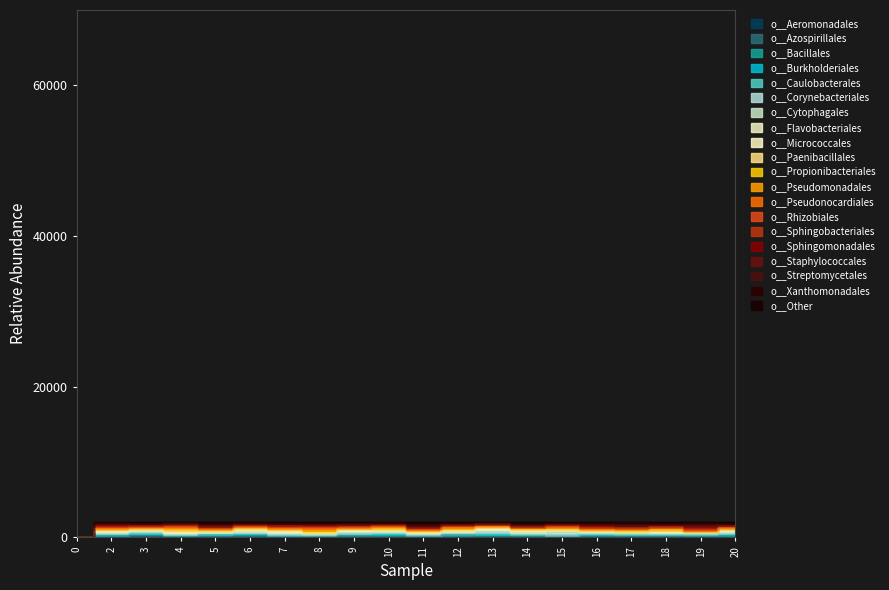

Reading right to left, list all the values displayed in this chart.

Column1: 2000.0	1999.0	2000.0	2000.0	1999.0	1999.0	2000.0	2000.0	2000.0	2000.0	2000.0	2000.0	1998.0	2000.0	1999.0	1998.0	1998.0	1998.0	1998.0	0.0
Column2: 1933.6	1921.9	1947.6	1960.5	1946.2	1947.6	1915.3	1912.3	1924.3	1951.3	1952.6	1902.9	1978.1	1922.0	1969.8	1852.6	1906.3	1900.8	1918.4	0.0